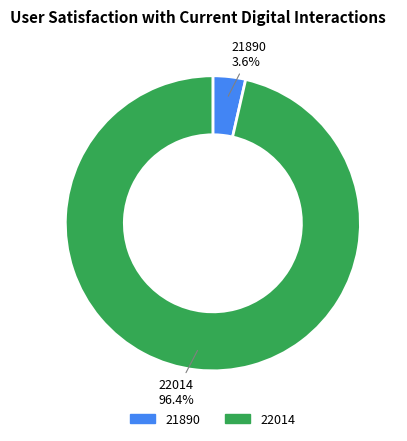

To the nearest percent, what is the combined percentage of 21890 and 22014?

100%